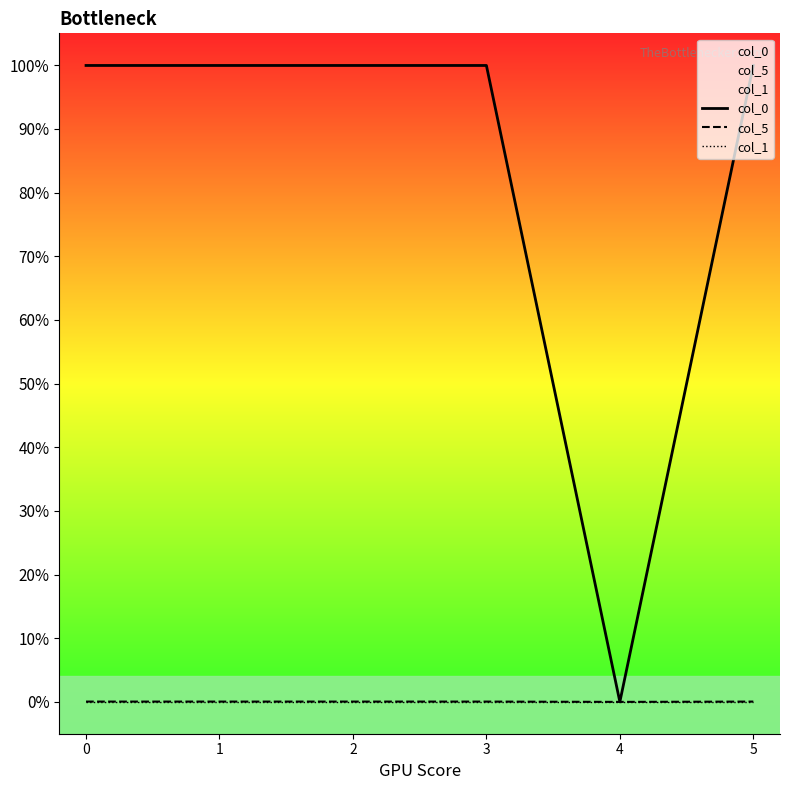

List the series in order of their peak value, highest first.

col_0, col_5, col_1